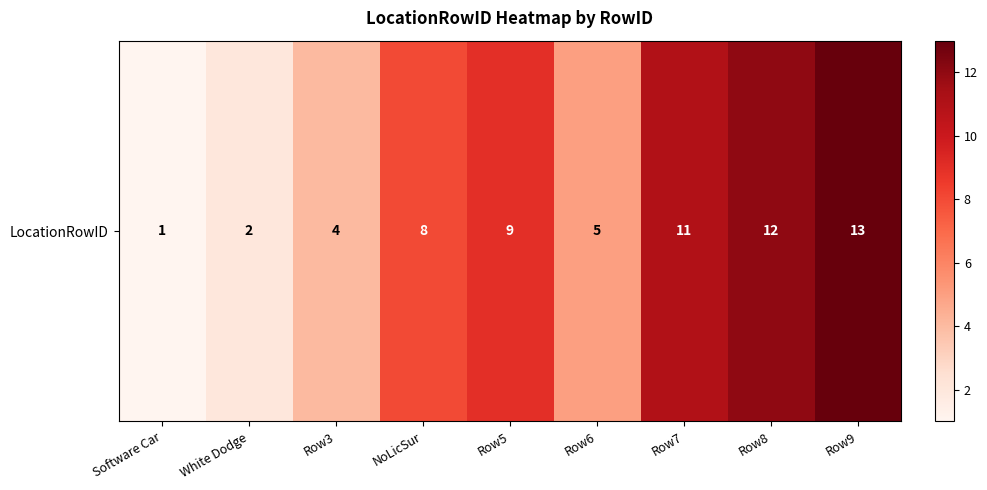

What is the smallest value displayed?

1